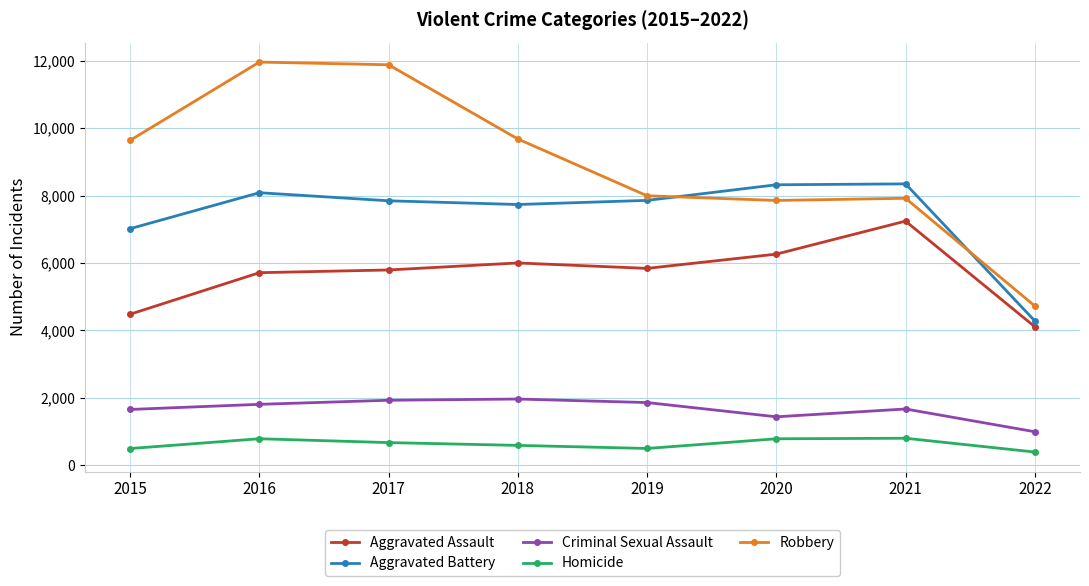

What is the maximum value shown in the chart?

11960